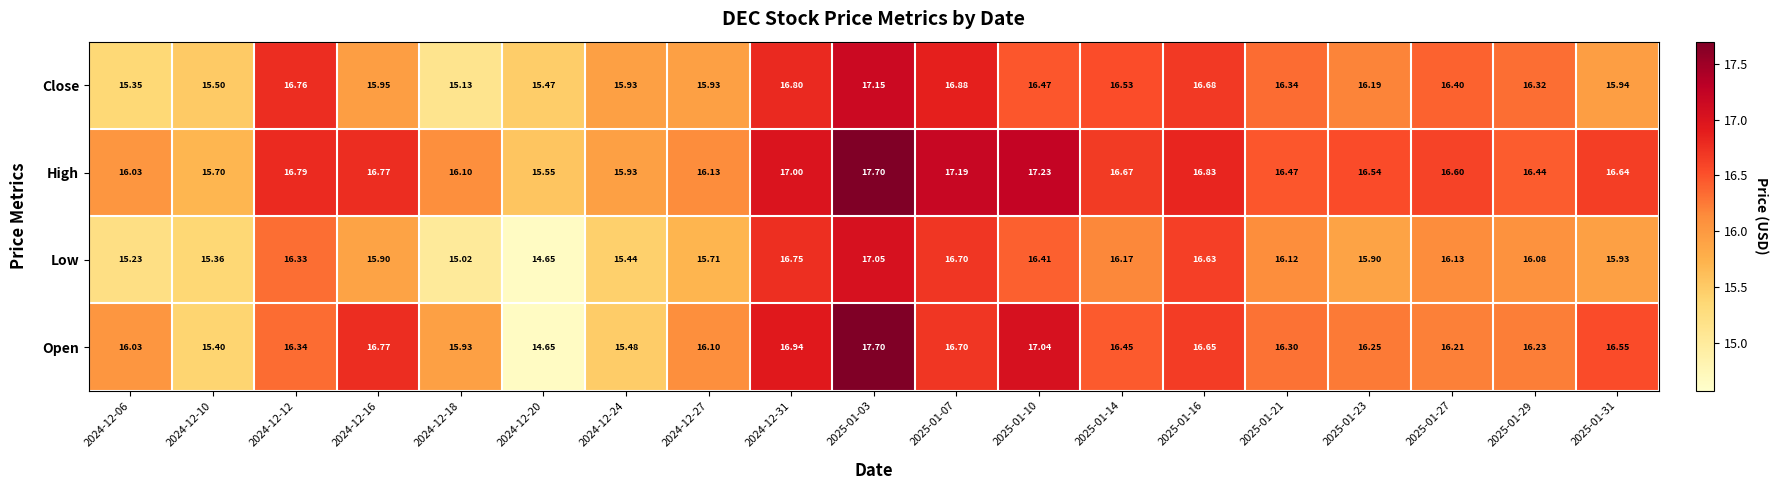

List the series in order of their overall mean, lowest first.

Low, Close, Open, High